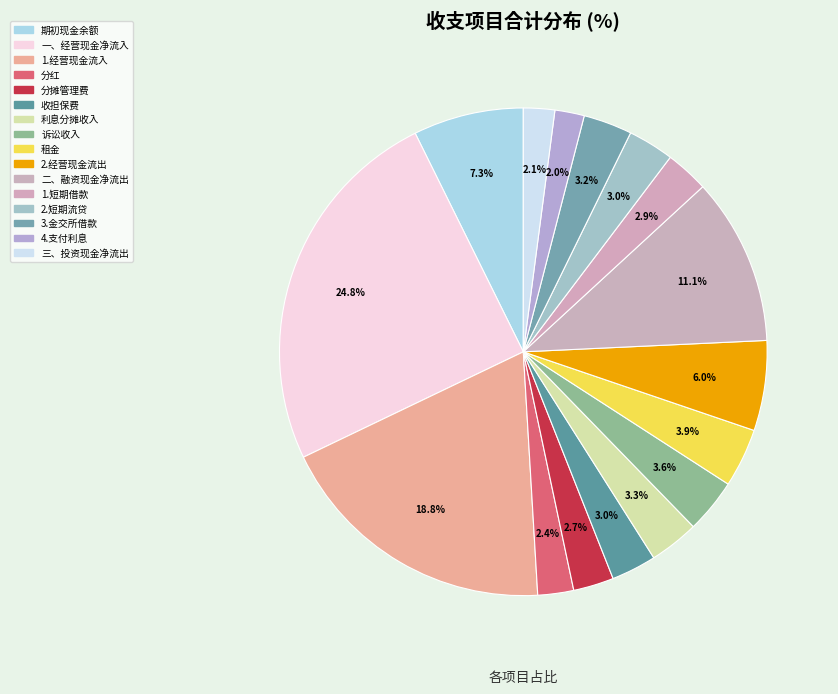

To the nearest percent, what is the average slice percentage?

6%